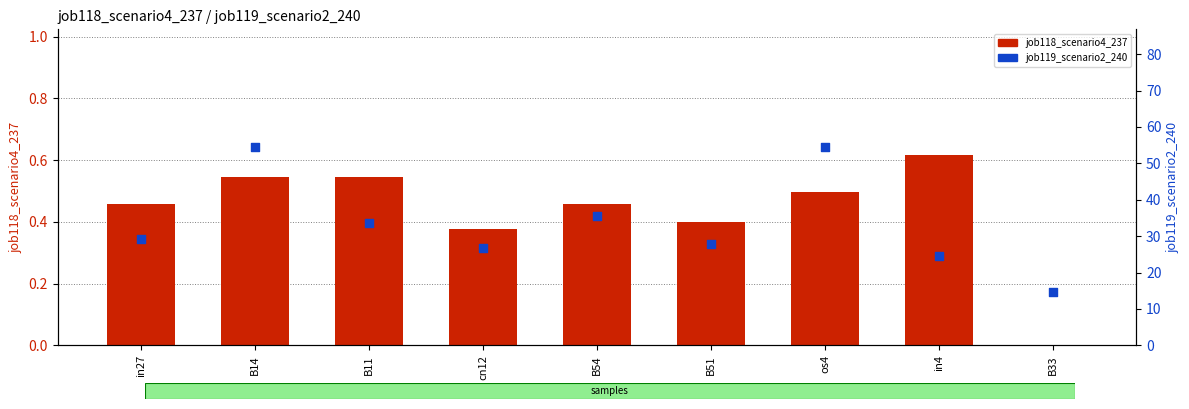

Which series reaches the maximum Y coordinate?

job119_scenario2_240